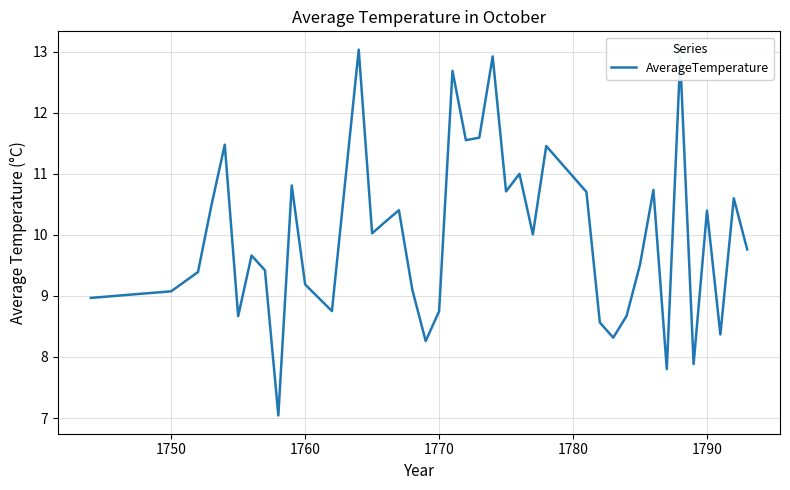

What is the maximum value shown in the chart?

13.0